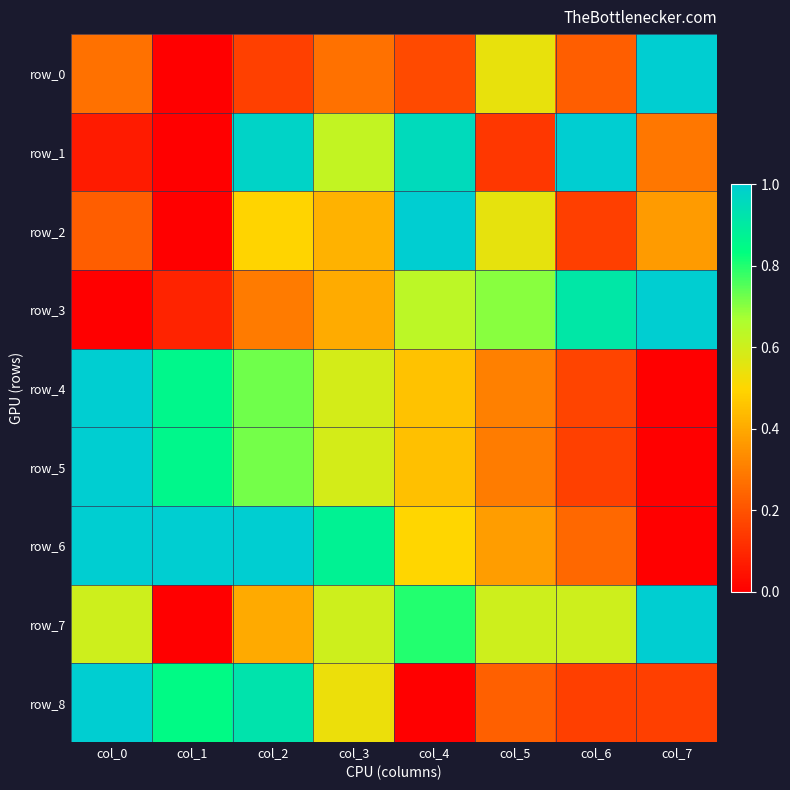

What is the highest value of the row_3 series?

1.0